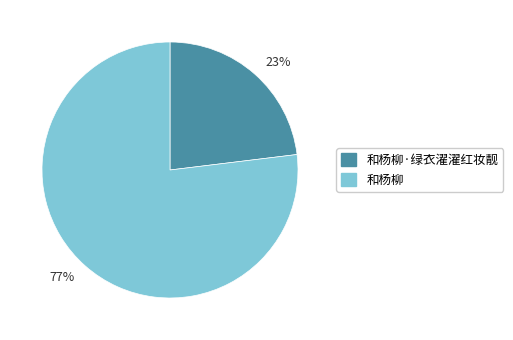

Rank the categories by value from lowest to highest.

和杨柳·绿衣濯濯红妆靓, 和杨柳